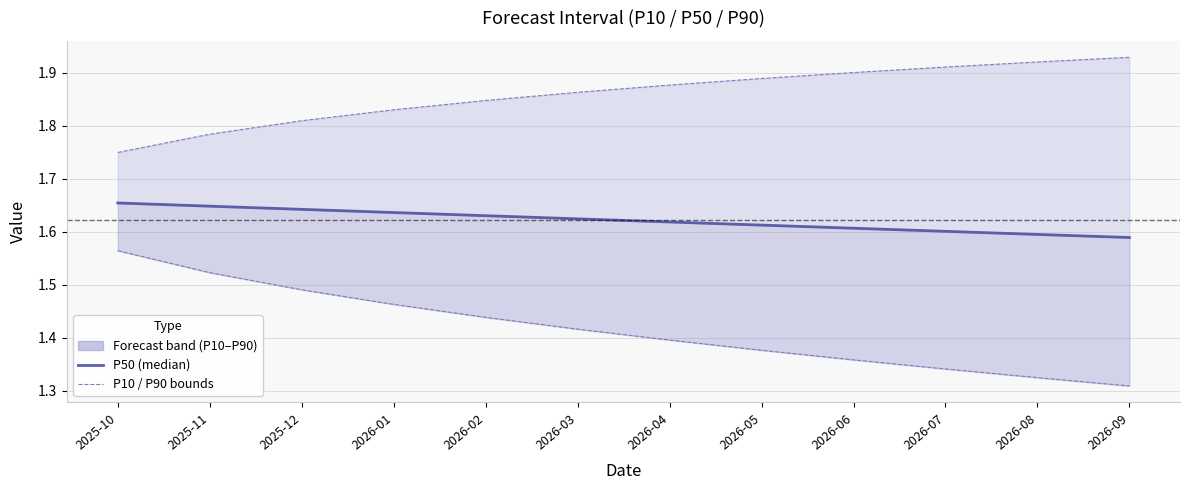

Reading left to right, extract all data points from this chart.

P50 (median): 1.7	1.6	1.6	1.6	1.6	1.6	1.6	1.6	1.6	1.6	1.6	1.6
P10: 1.6	1.5	1.5	1.5	1.4	1.4	1.4	1.4	1.4	1.3	1.3	1.3
P90: 1.7	1.8	1.8	1.8	1.8	1.9	1.9	1.9	1.9	1.9	1.9	1.9